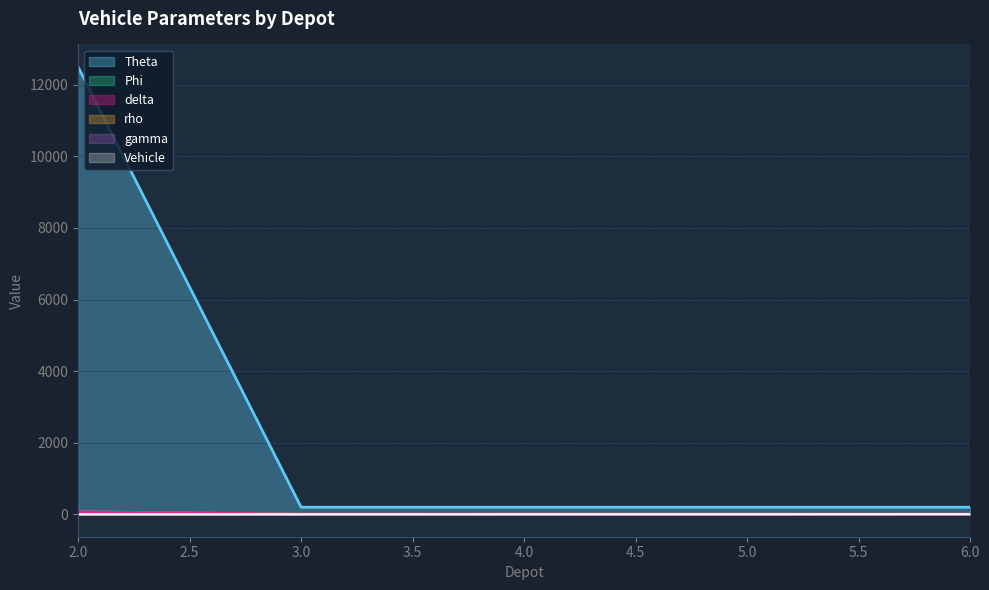

At which label does Theta reach its minimum?

3